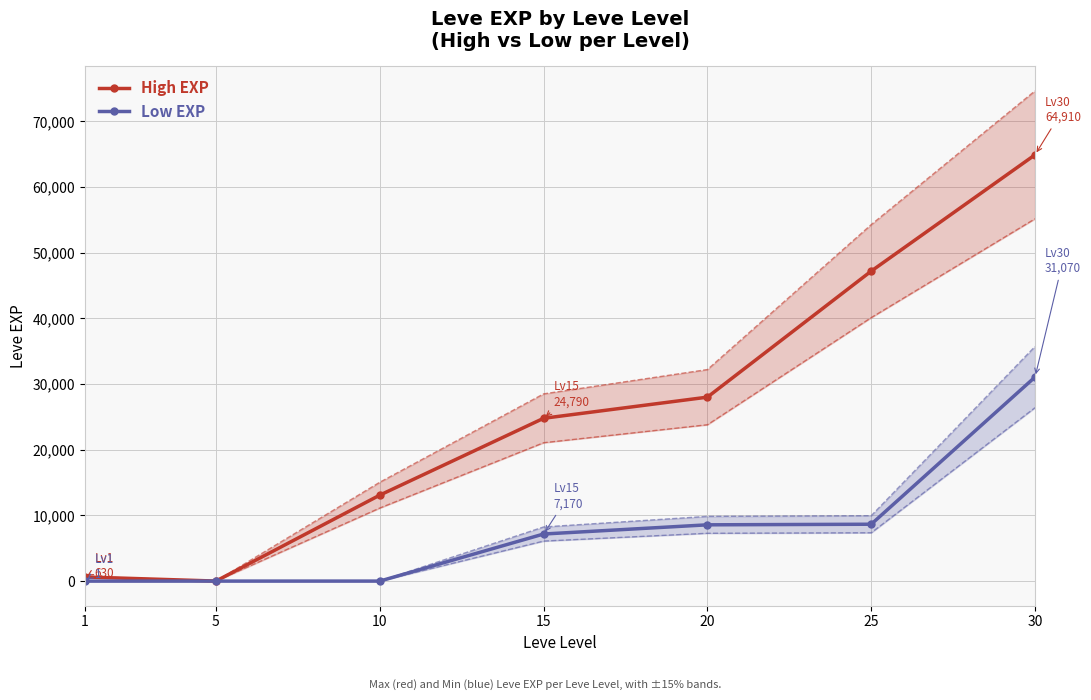

At which label does High EXP reach its minimum?

5